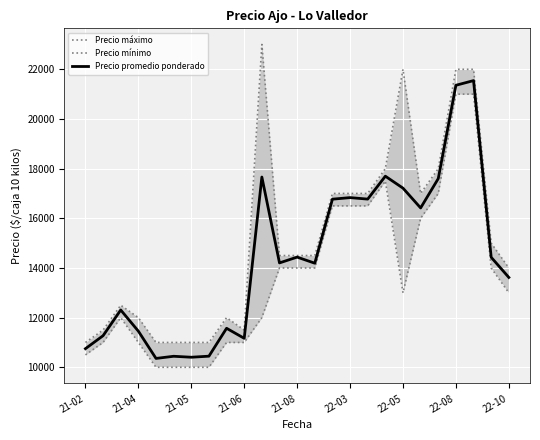

What are all the series names shown in the legend?

Precio máximo, Precio mínimo, Precio promedio ponderado